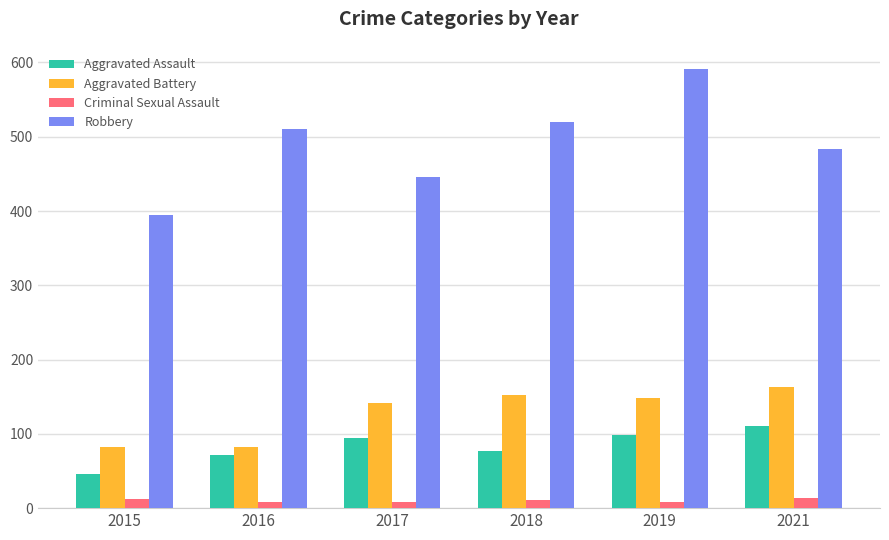

What is the smallest value displayed?

8